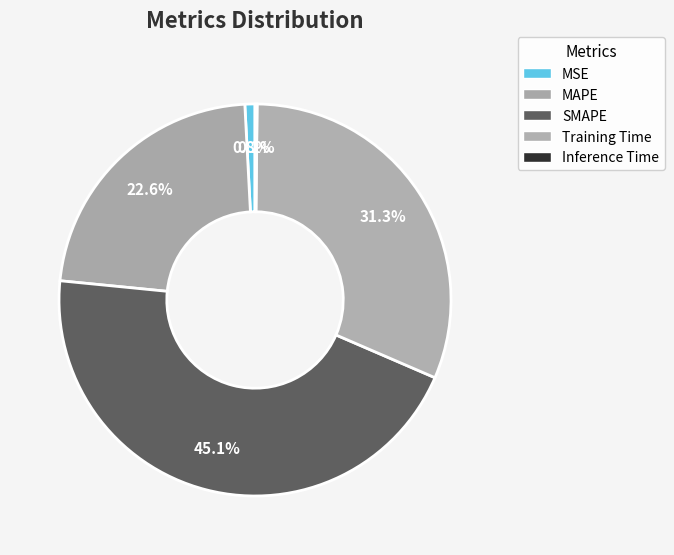

To the nearest percent, what is the difference between the Inference Time and MAPE slice percentages?

22%